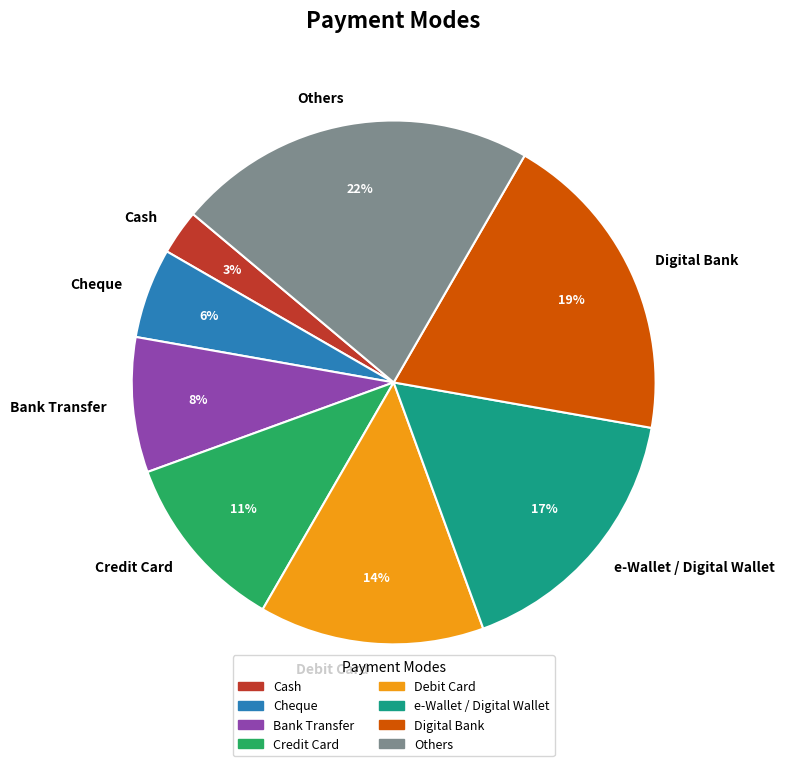

Do Credit Card and Others together represent more than half of the pie?

No